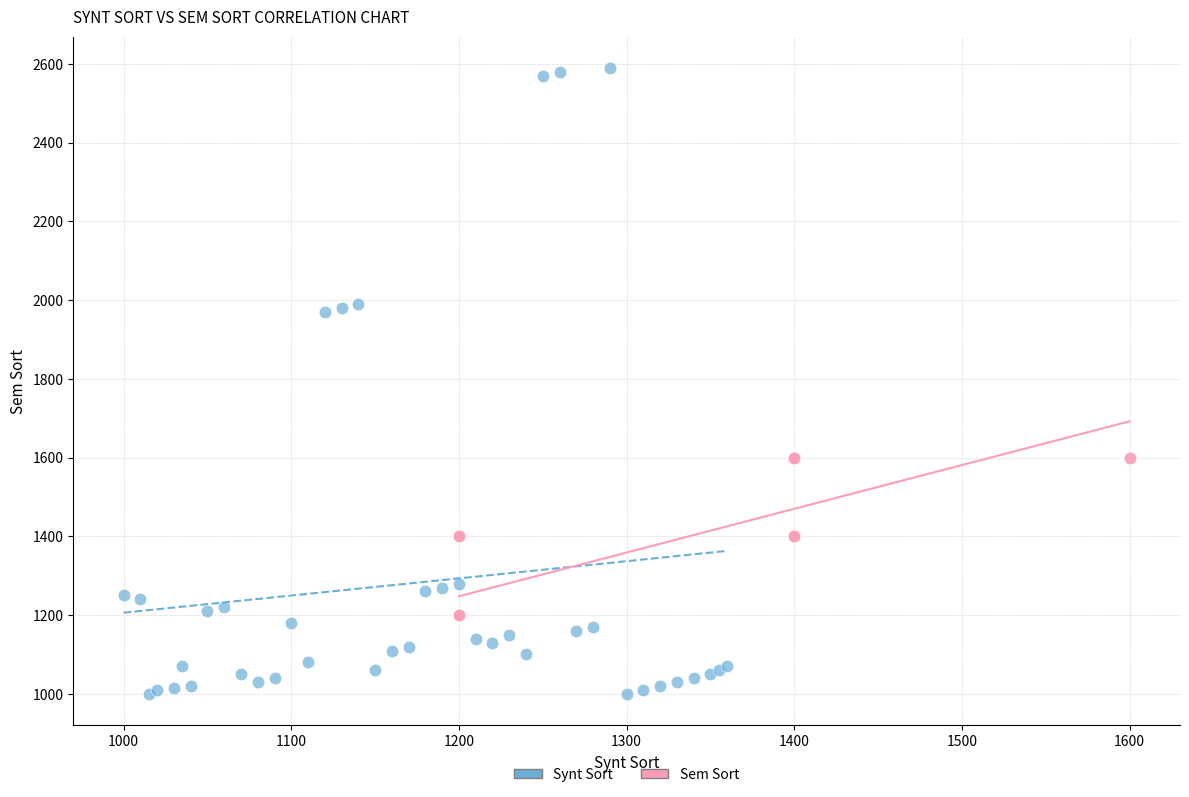

Which series contains the highest Y value?

Synt Sort